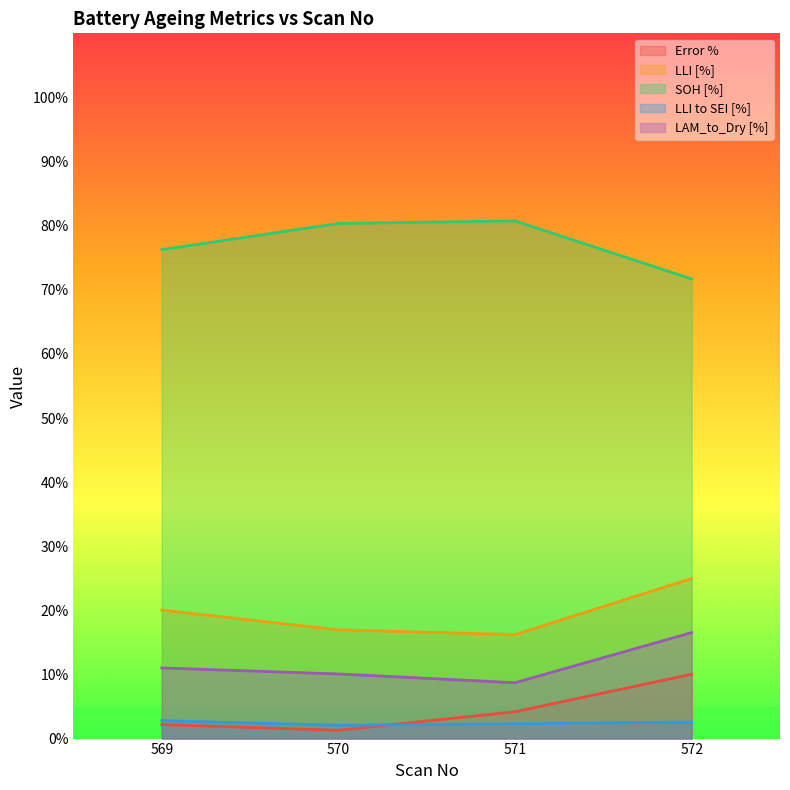

At 570, list the series in order from largest to smallest.

SOH [%], LLI [%], LAM_to_Dry [%], LLI to SEI [%], Error %